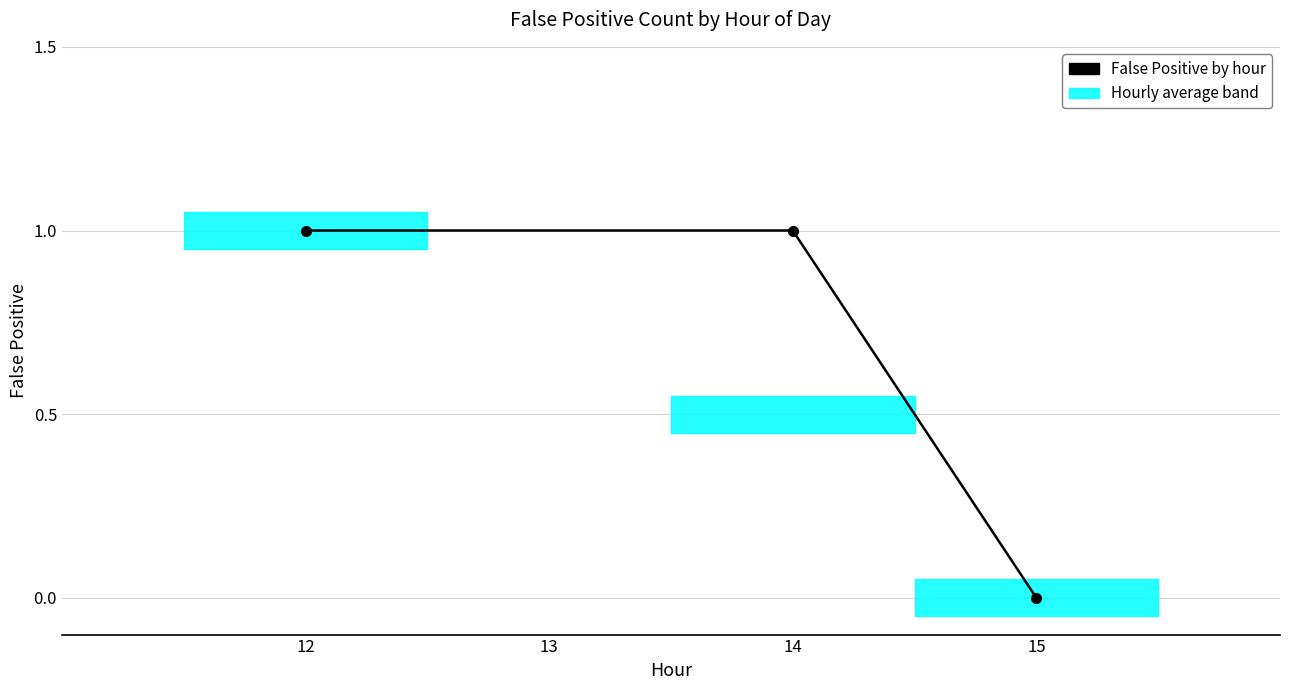

Read the value at 12.

1